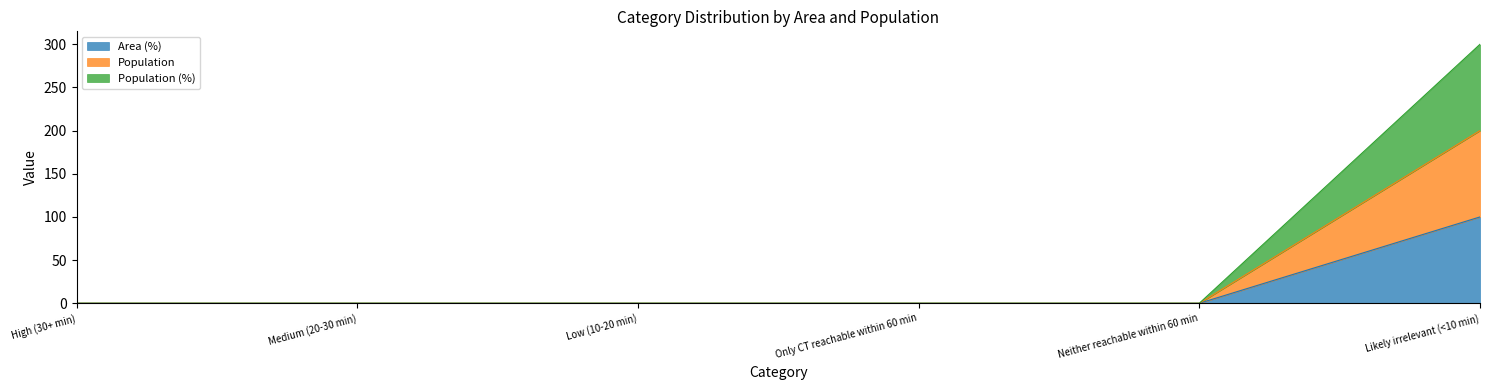

Is the value of Population at Only CT reachable within 60 min greater than the value of Population (%) at Likely irrelevant (<10 min)?

No